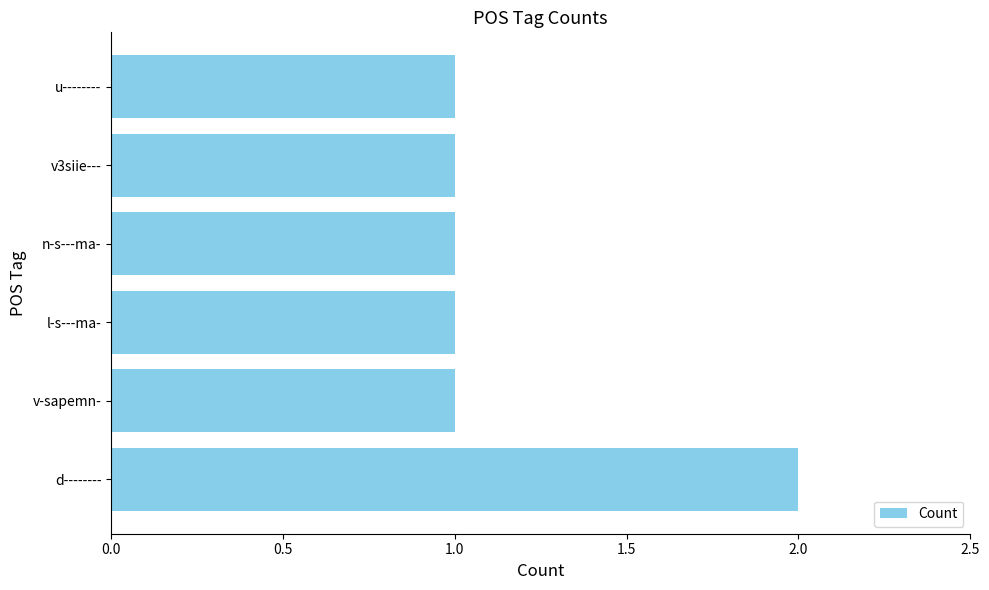

The value at u-------- is 0. True or false?

False